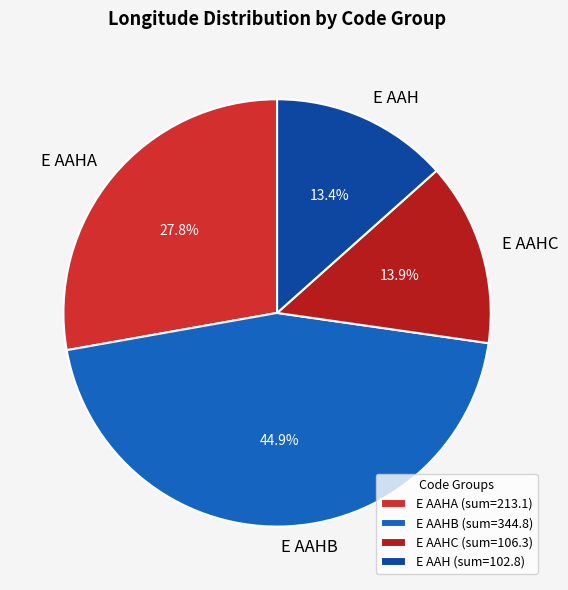

Combined, do E AAH and E AAHC account for over 50%?

No